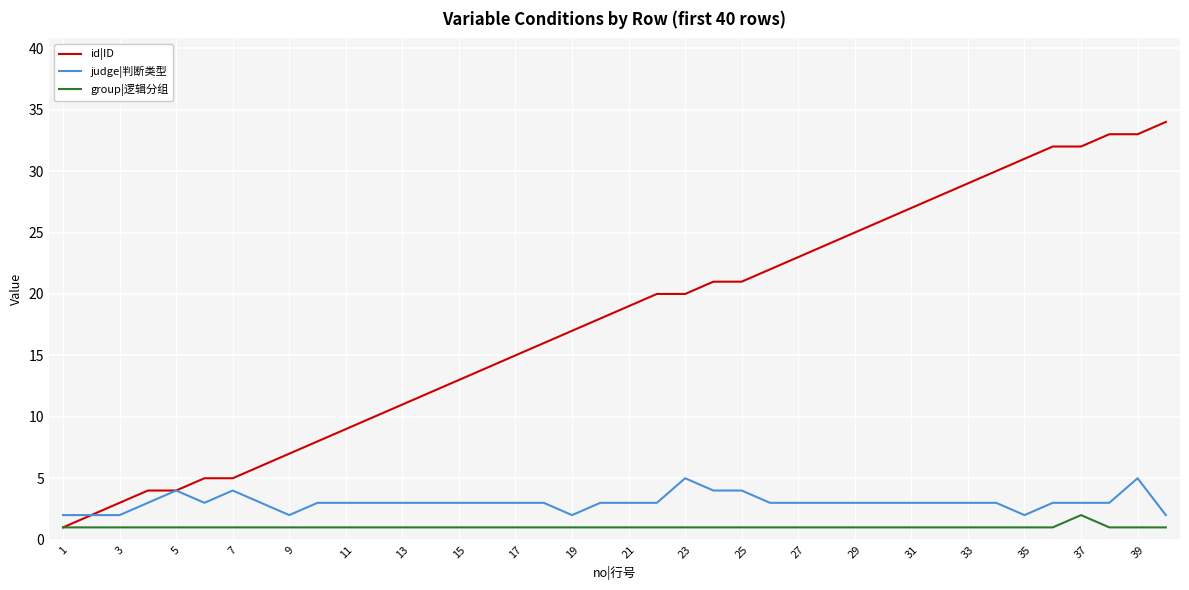

What is the greatest value displayed?

34